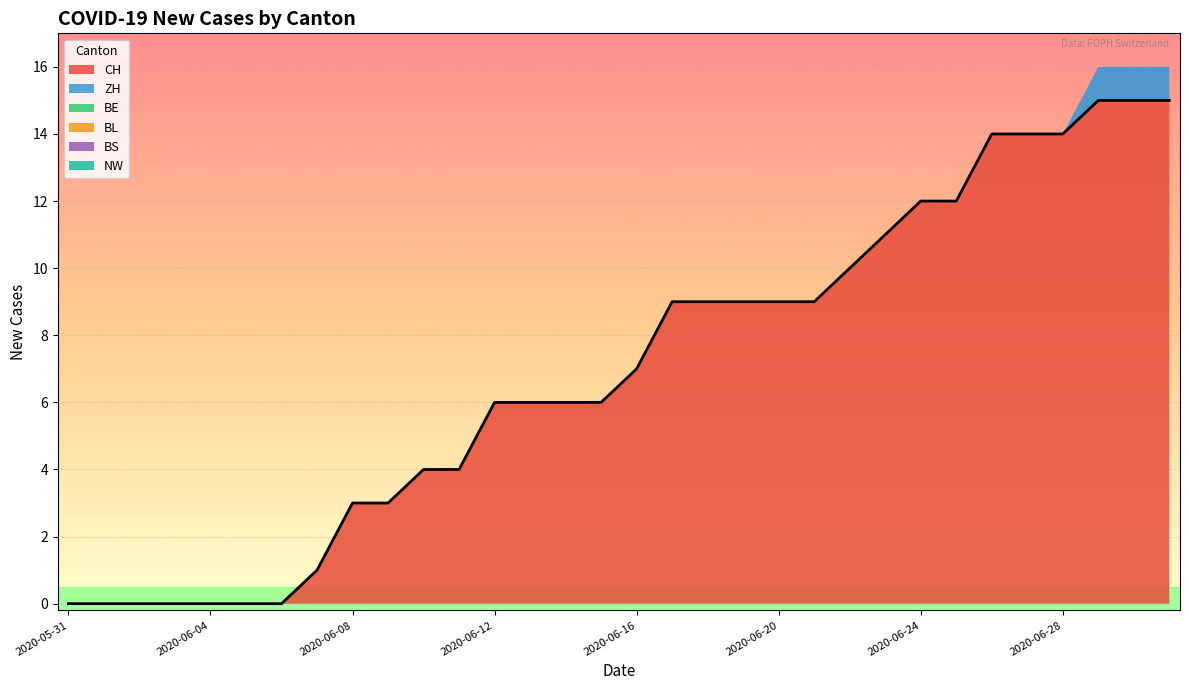

True or false: BE and ZH intersect in this chart.

False